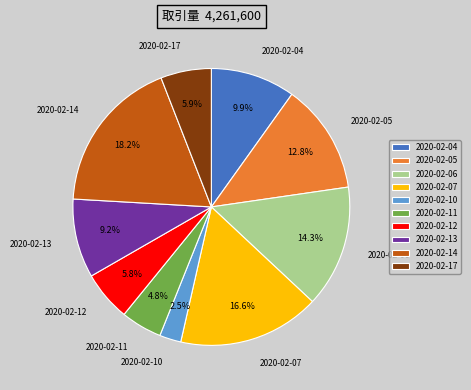

Combined, what portion of the pie is 2020-02-07 and 2020-02-11?

21.4%